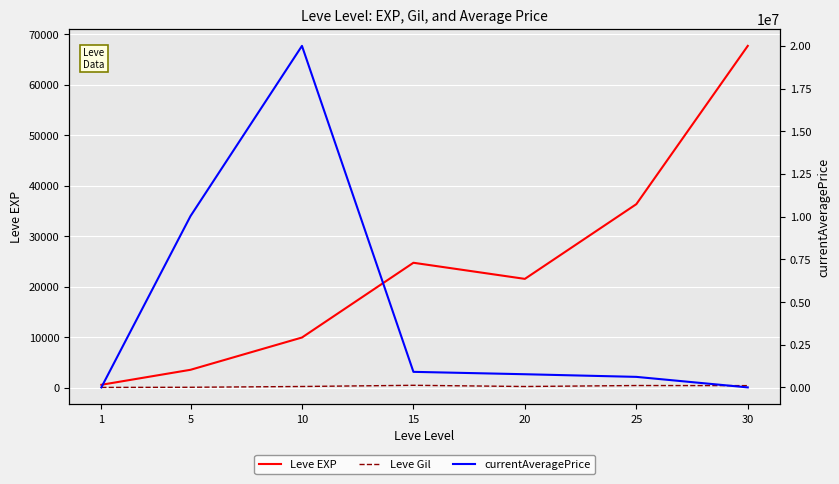

Reading left to right, transcribe all the data shown in this chart.

Leve EXP: 630.0	3600.0	9990.0	24790.0	21600.0	36390.0	67730.0
Leve Gil: 113.0	139.0	293.0	529.0	290.0	485.0	463.0
currentAveragePrice: 36.7	10033182.0	20000002.0	910908.9	771076.9	616538.1	0.0